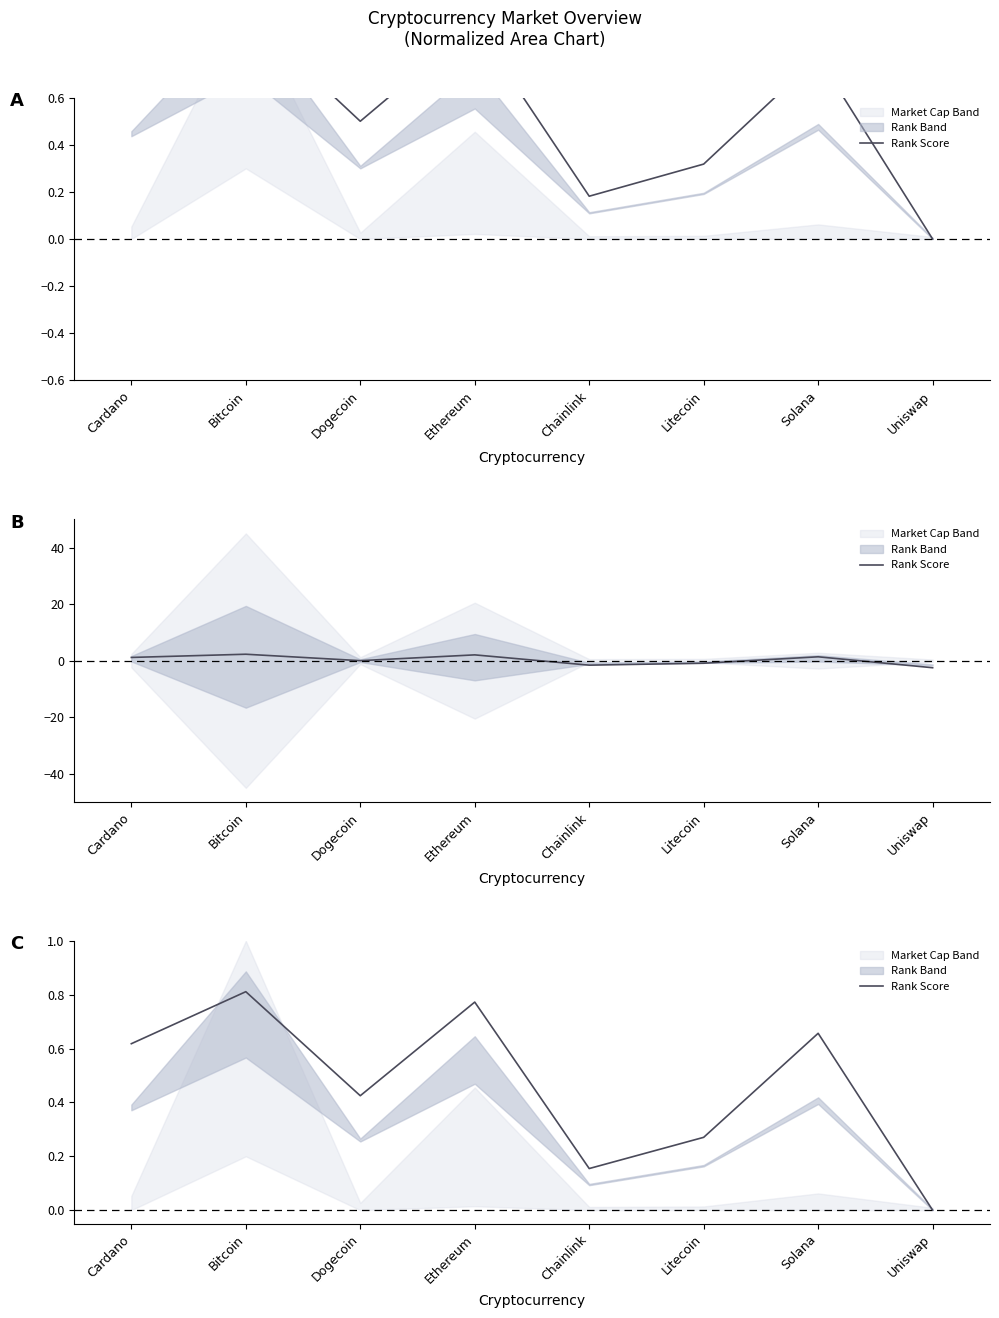

What is the sum of all values?

3.7